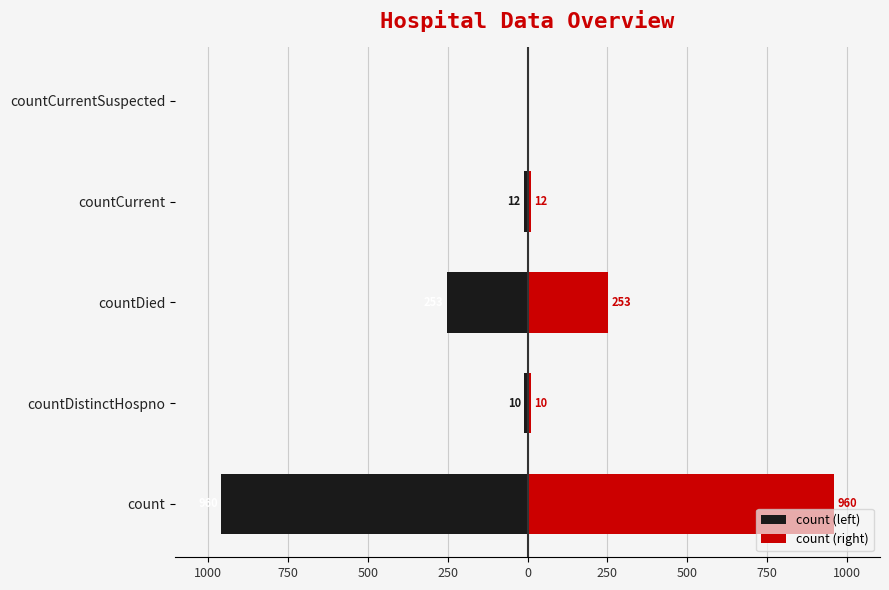

What is the value of the count (right) bar at the 4th from the left?

12